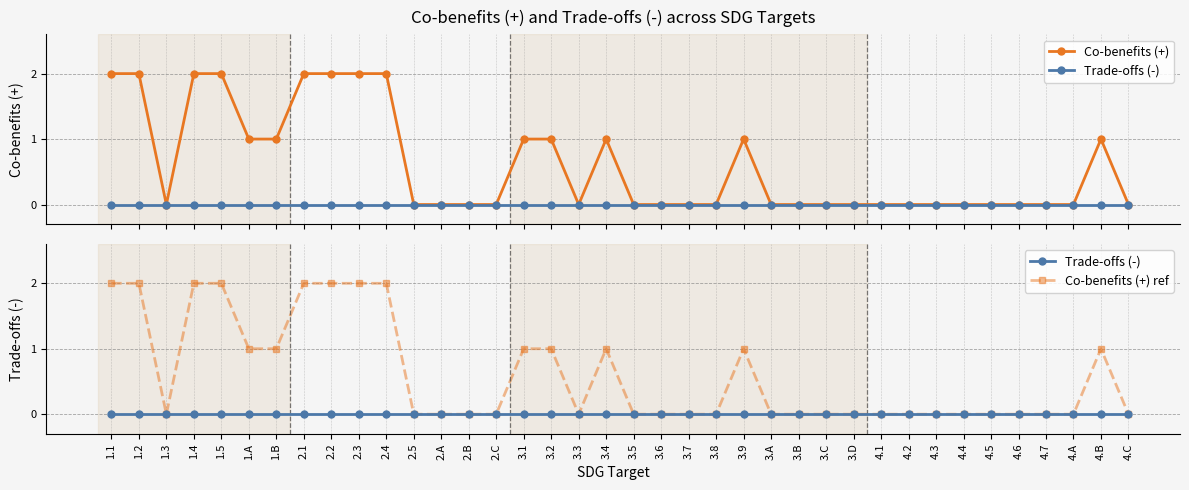

What are all the series names shown in the legend?

Co-benefits (+), Trade-offs (-), Co-benefits (+) ref